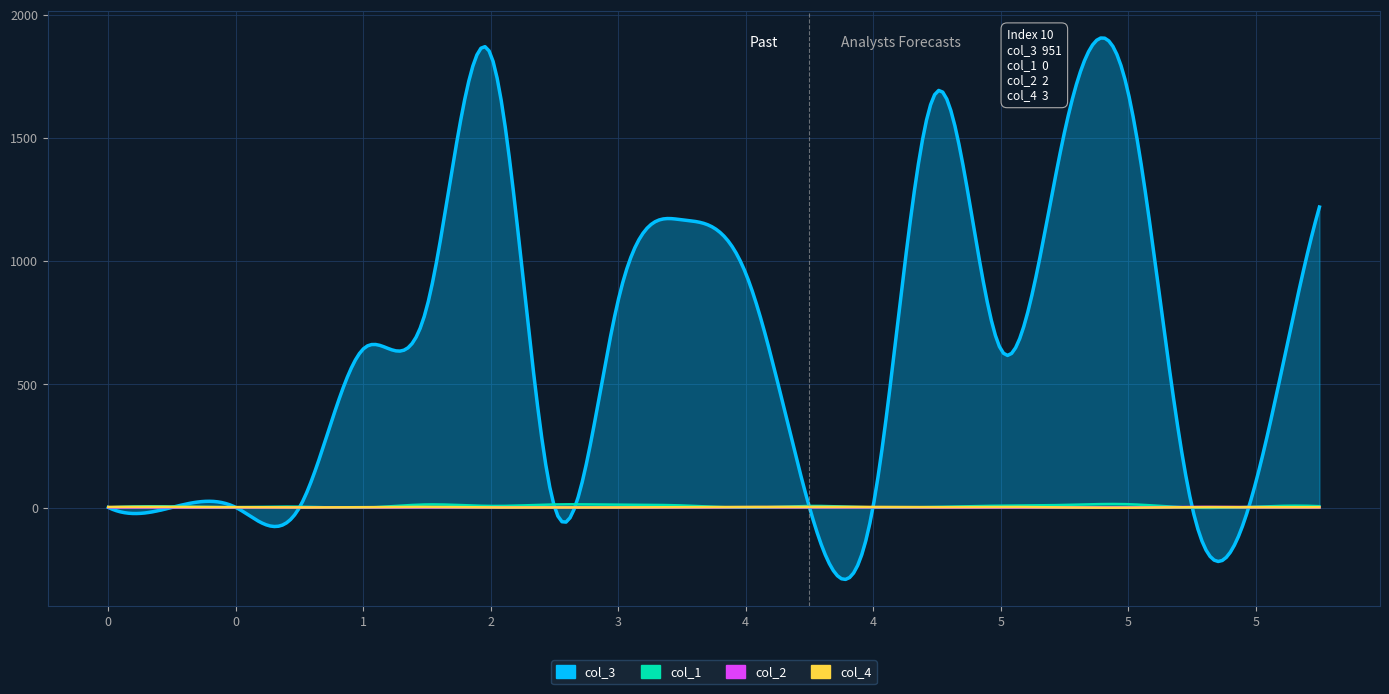

The value of col_4 at 1 is 4. True or false?

False